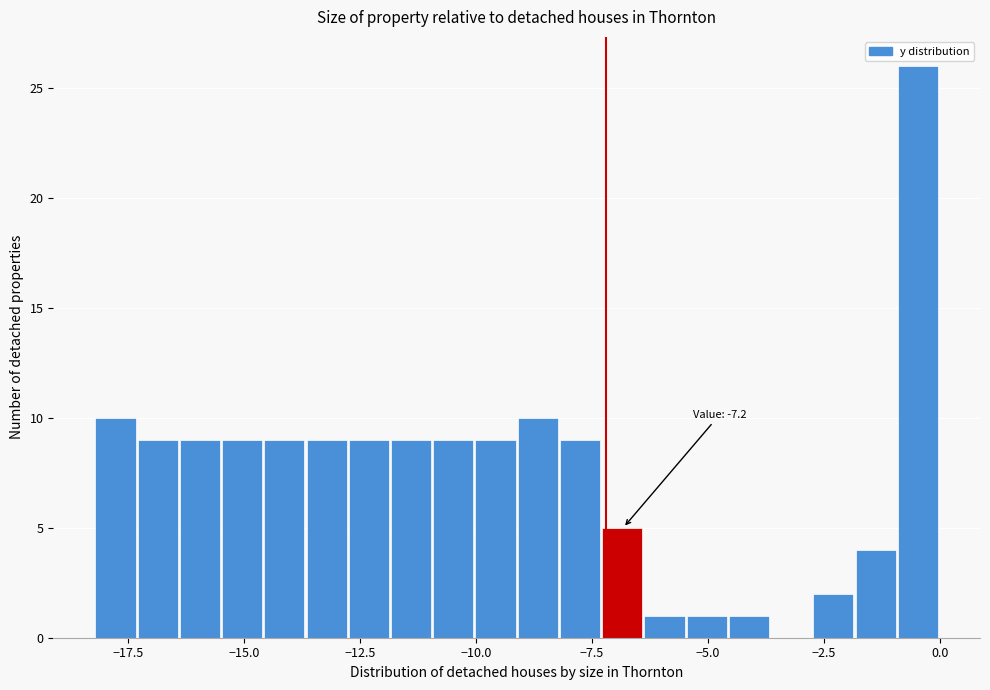

Around what value on the x-axis is the tallest bar? Give the approximate position of its centre, as read against the axis.

-0.5